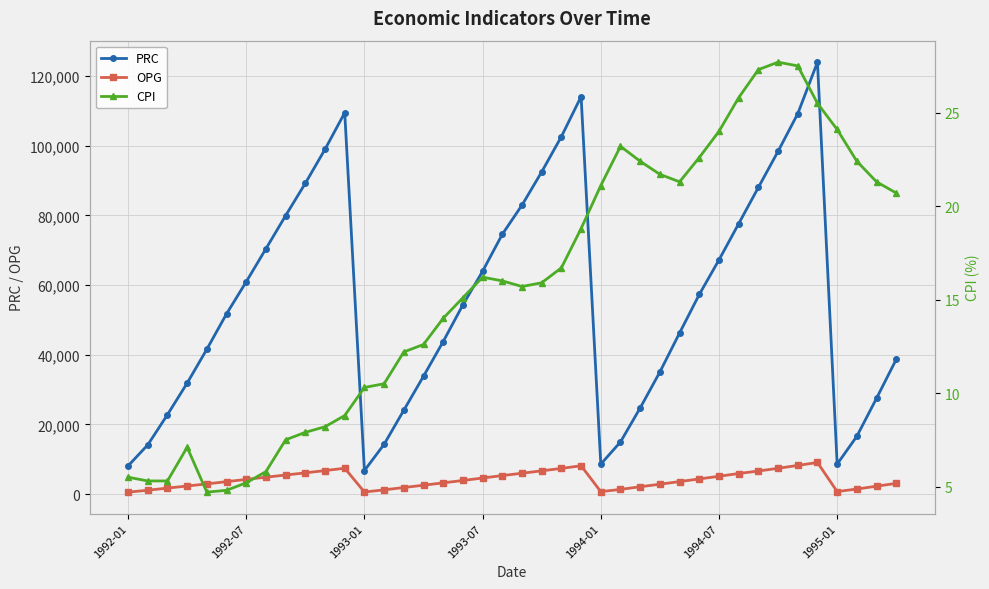

Reading right to left, what are all the values shown in this chart?

PRC: 38690.0	27532.0	16614.0	8624.0	124000.0	109211.0	98410.0	88046.0	77627.0	67238.0	57322.0	46271.0	35076.0	24749.0	14993.0	8616.0	114120.0	102642.0	92504.0	82969.0	74598.0	63993.0	54352.0	43817.0	33859.0	24100.0	14323.0	6768.0	109487.0	98996.0	89239.0	79959.0	70450.0	60971.0	51761.0	41608.0	31876.0	22816.0	14151.0	8114.0
OPG: 3096.9	2290.7	1473.6	750.8	9090.4	8250.1	7427.7	6642.0	5927.8	5134.4	4373.7	3613.6	2857.1	2128.5	1367.7	722.9	8158.5	7394.9	6697.8	6009.0	5337.4	4636.4	3929.2	3248.0	2568.2	1914.3	1234.4	618.9	7446.9	6765.3	6120.6	5491.5	4878.9	4238.0	3588.1	2953.8	2337.4	1745.0	1129.9	576.7
CPI: 20.7	21.3	22.4	24.1	25.5	27.5	27.7	27.3	25.8	24.0	22.6	21.3	21.7	22.4	23.2	21.1	18.8	16.7	15.9	15.7	16.0	16.2	15.1	14.0	12.6	12.2	10.5	10.3	8.8	8.2	7.9	7.5	5.8	5.2	4.8	4.7	7.1	5.3	5.3	5.5